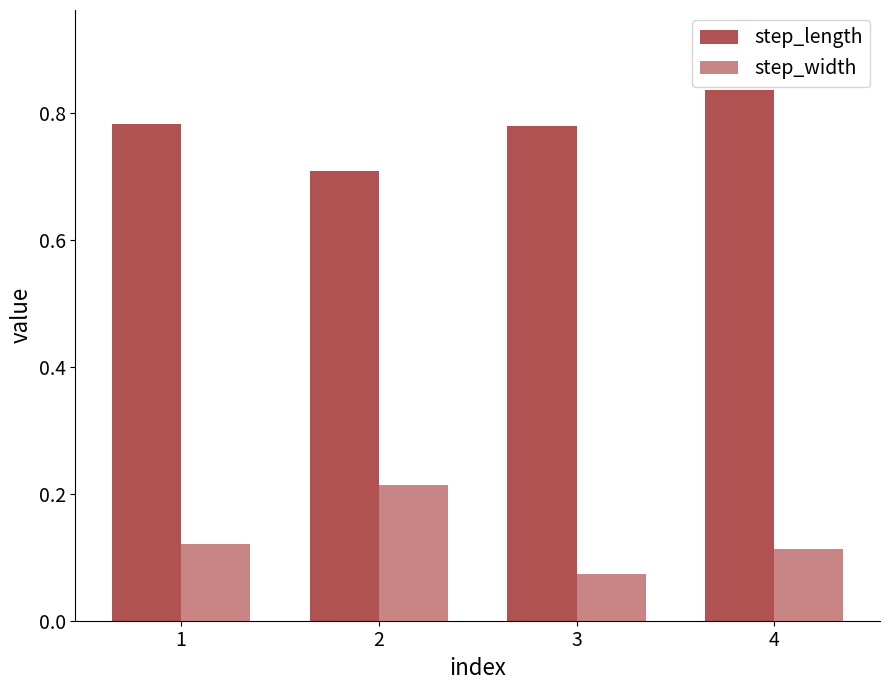

What is the total value across all series at 4?

0.9